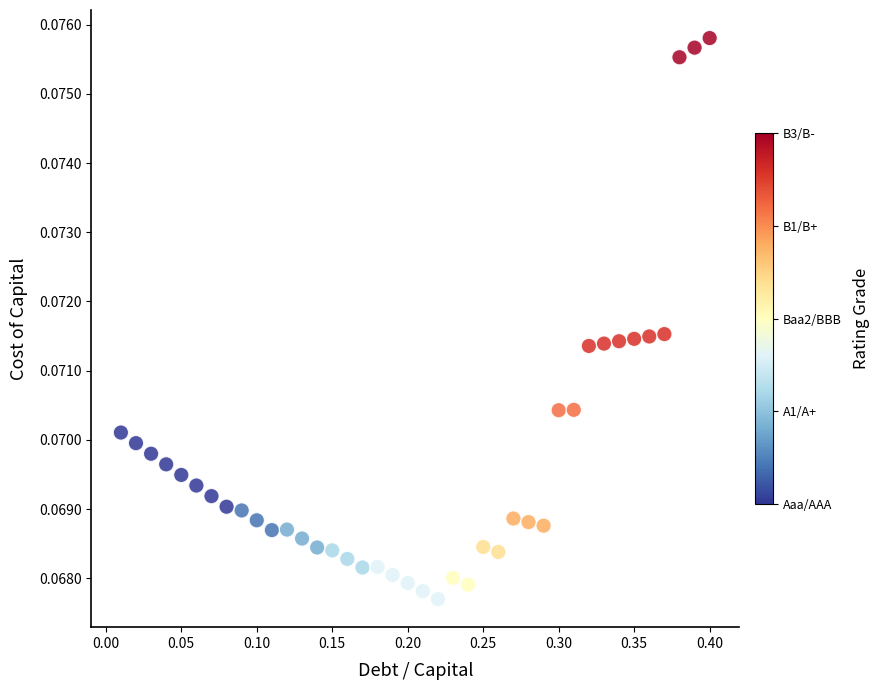

What is the range of X values (max minus min)?

0.4